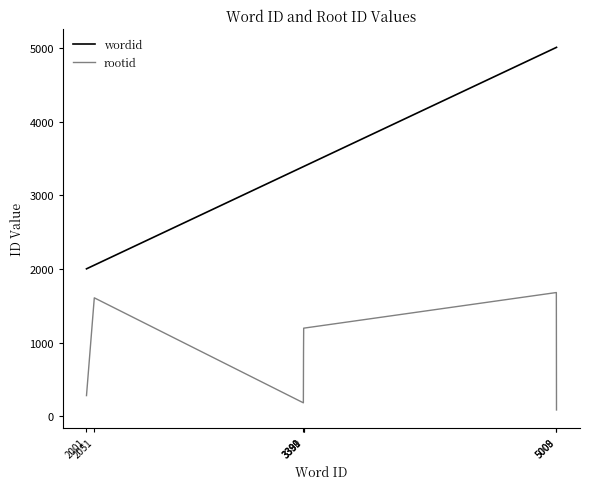

Count the number of categories in the chart.

7